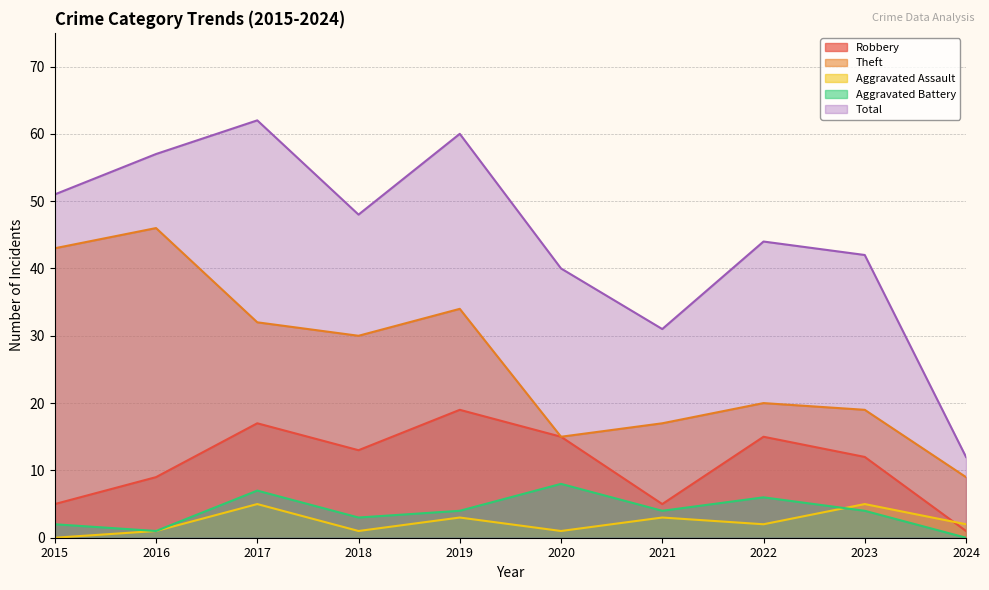

True or false: Aggravated Battery and Total cross at least once.

False